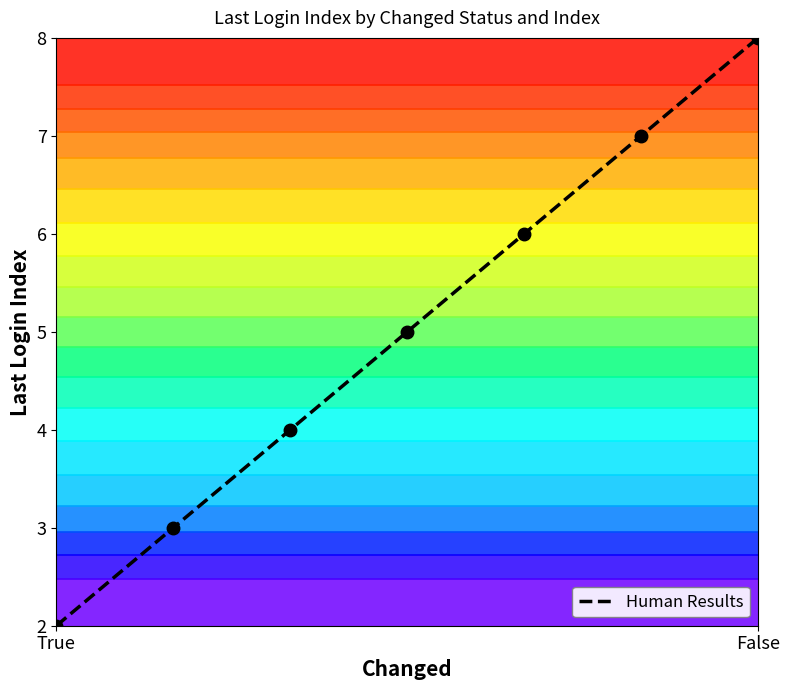

At which category does the chart reach its minimum across all series?

True